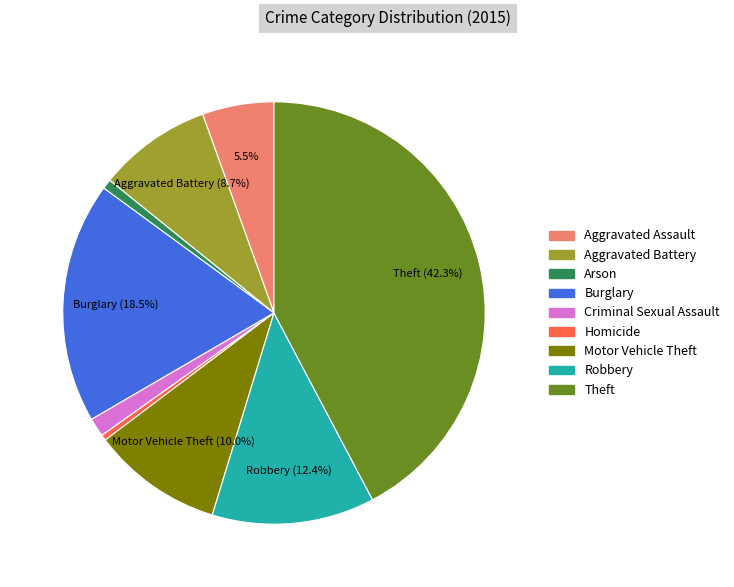

What percentage is the Motor Vehicle Theft slice, to the nearest percent?

10%